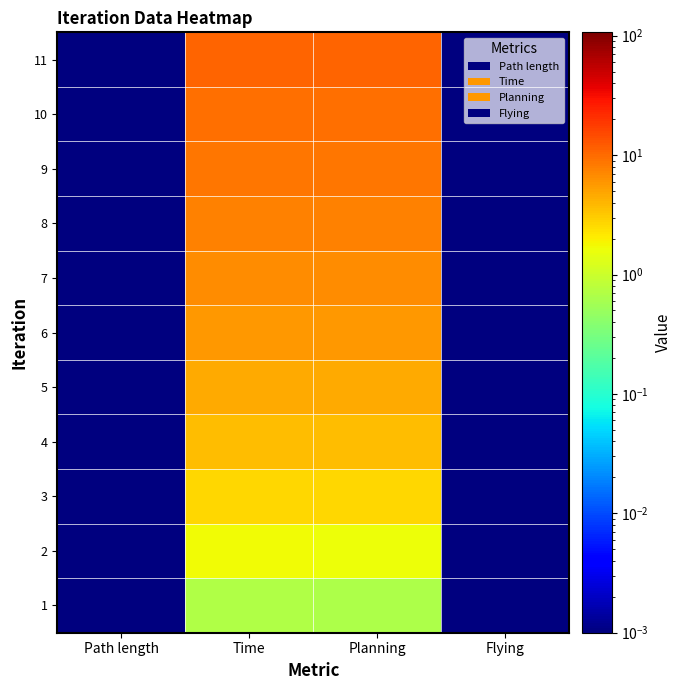

Reading left to right, transcribe all the data shown in this chart.

1: Path length=0.0	Time=0.7	Planning=0.7	Flying=0.0
2: Path length=0.0	Time=1.7	Planning=1.7	Flying=0.0
3: Path length=0.0	Time=2.7	Planning=2.7	Flying=0.0
4: Path length=0.0	Time=3.7	Planning=3.7	Flying=0.0
5: Path length=0.0	Time=4.7	Planning=4.7	Flying=0.0
6: Path length=0.0	Time=5.7	Planning=5.7	Flying=0.0
7: Path length=0.0	Time=6.7	Planning=6.7	Flying=0.0
8: Path length=0.0	Time=7.7	Planning=7.7	Flying=0.0
9: Path length=0.0	Time=8.7	Planning=8.7	Flying=0.0
10: Path length=0.0	Time=9.7	Planning=9.7	Flying=0.0
11: Path length=0.0	Time=10.7	Planning=10.7	Flying=0.0